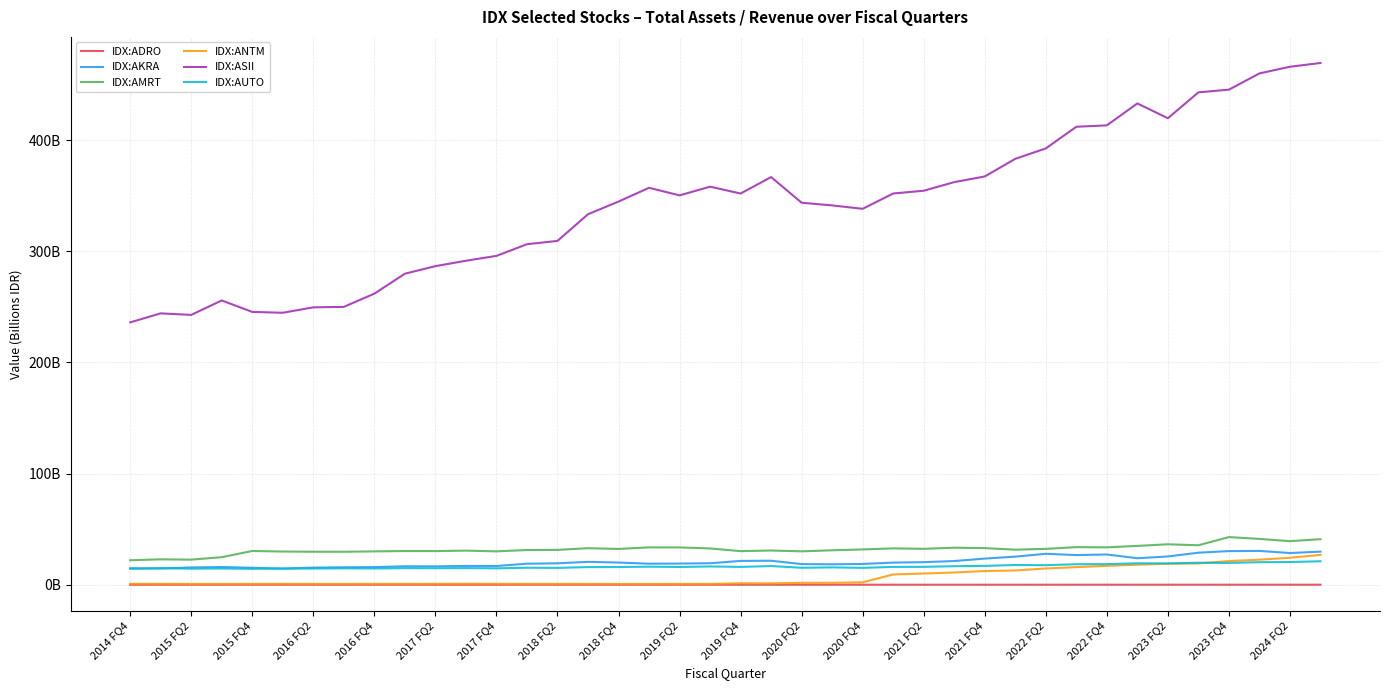

Is this an area chart (filled region under the line)?

No